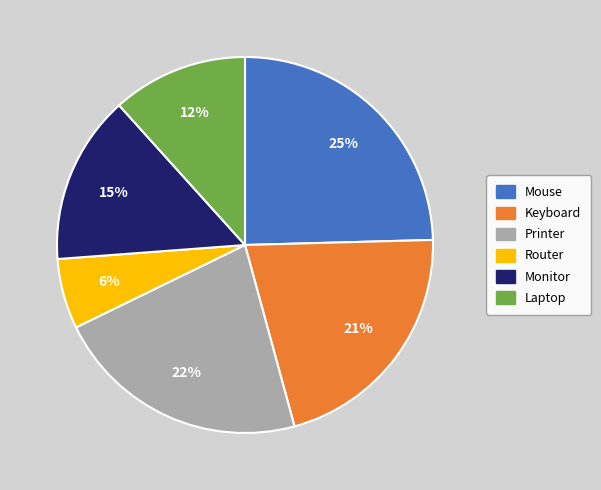

Do Mouse and Laptop together represent more than half of the pie?

No